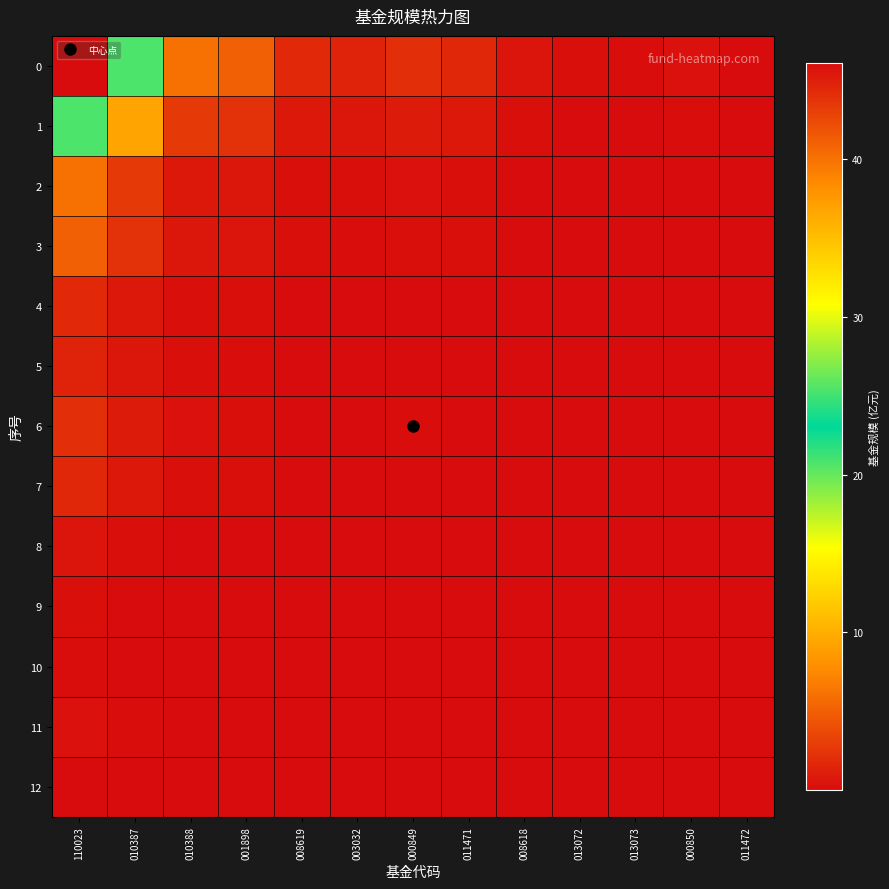

At how many categories does at least one series exceed 0?

13